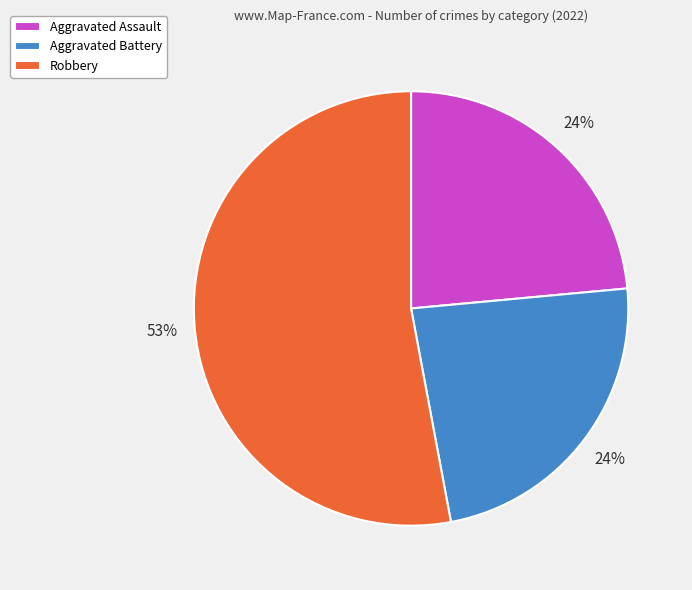

Is the sum of Robbery and Aggravated Assault greater than half?

Yes